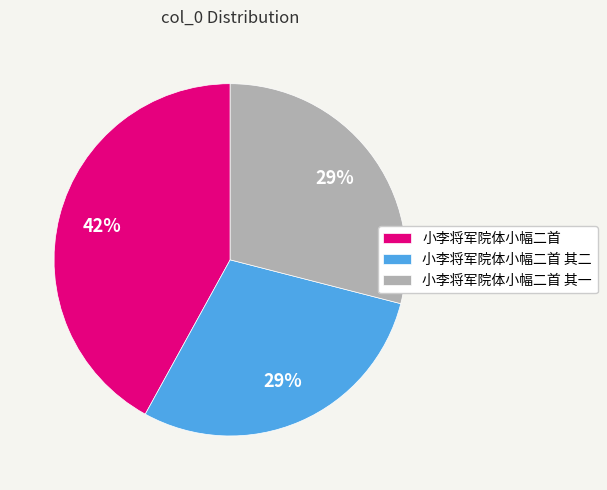

Which slice is the largest?

小李将军院体小幅二首